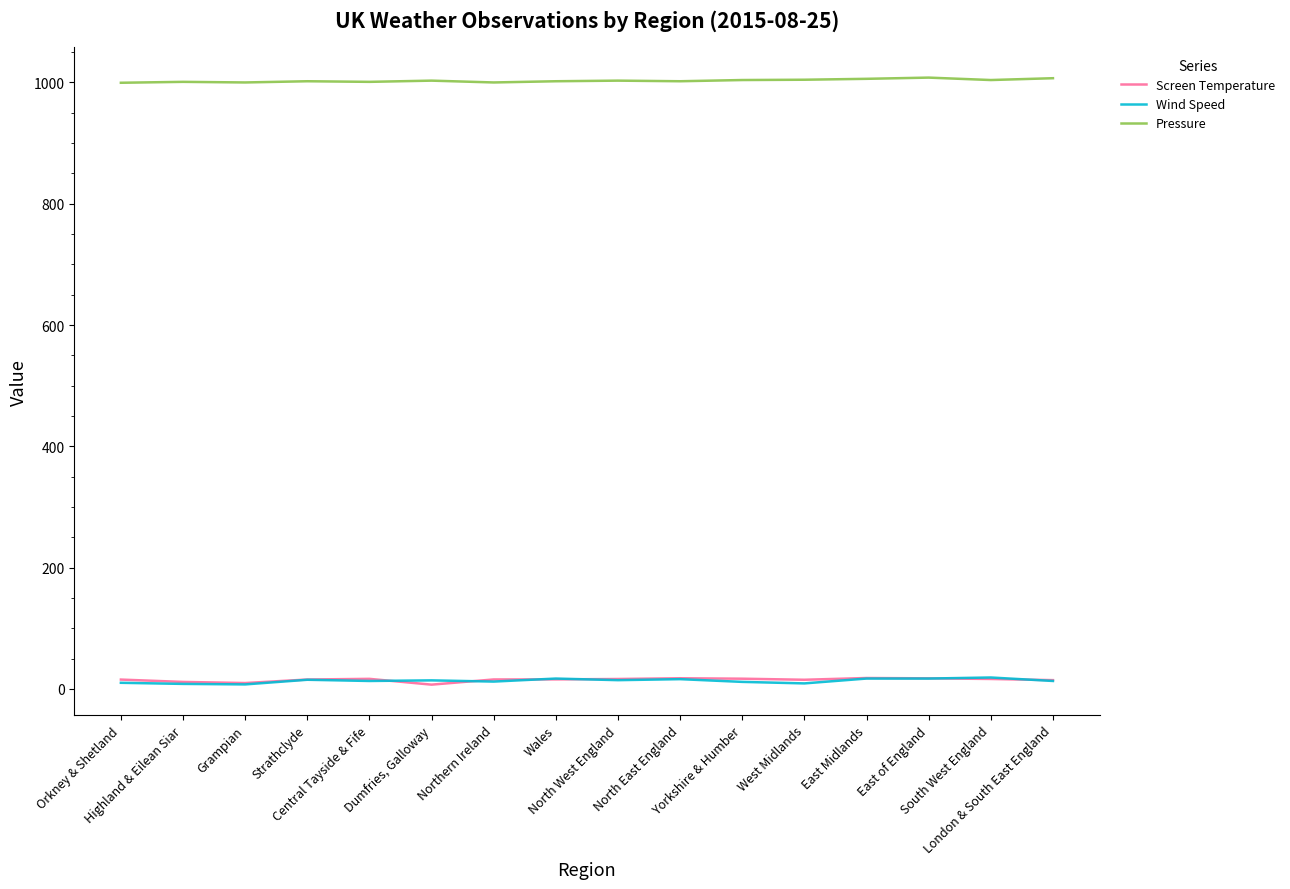

Is the value of Pressure at Central Tayside & Fife greater than the value of Wind Speed at North West England?

Yes